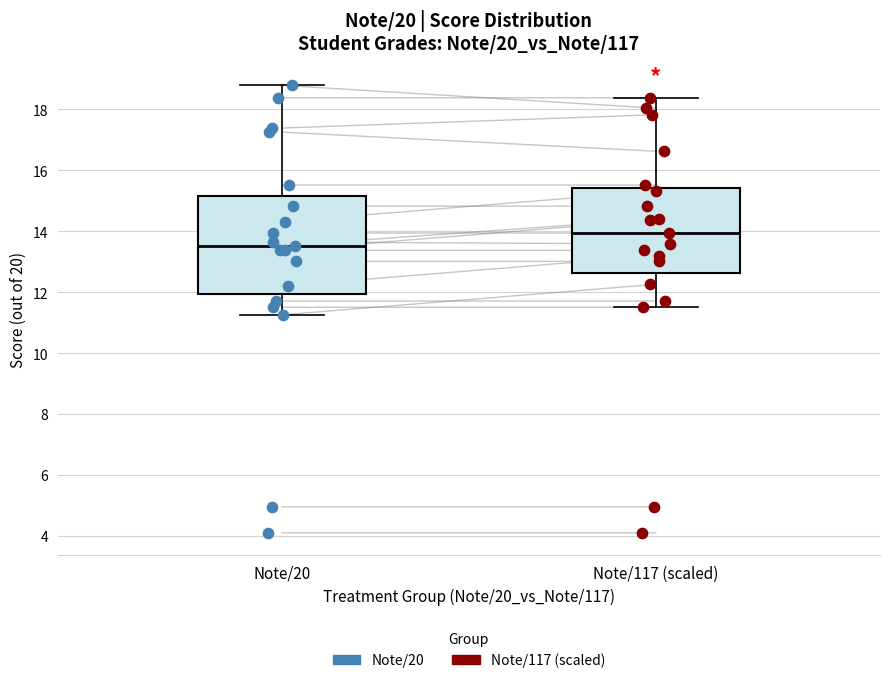

Where is the upper edge of the box for Note/117 (scaled) on the y-axis? The values are not printed on the chart, so give them approximately, as read against the axis.

15.4